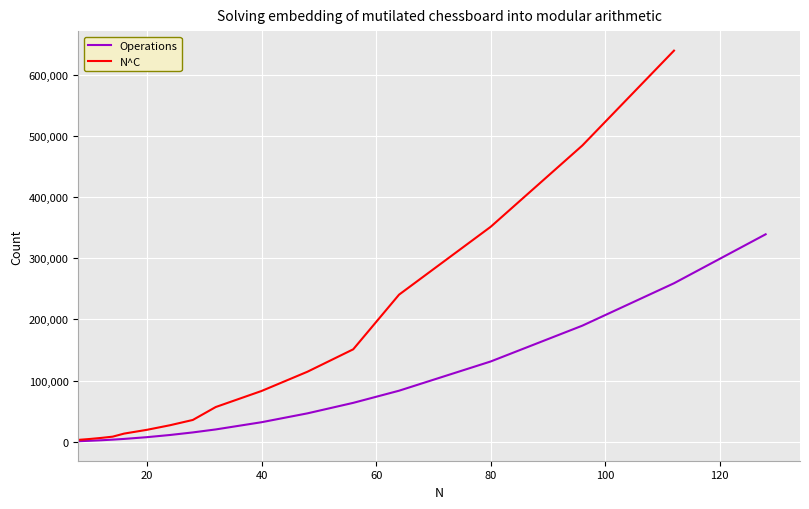

What is the value of the 5th point from the left?

4761